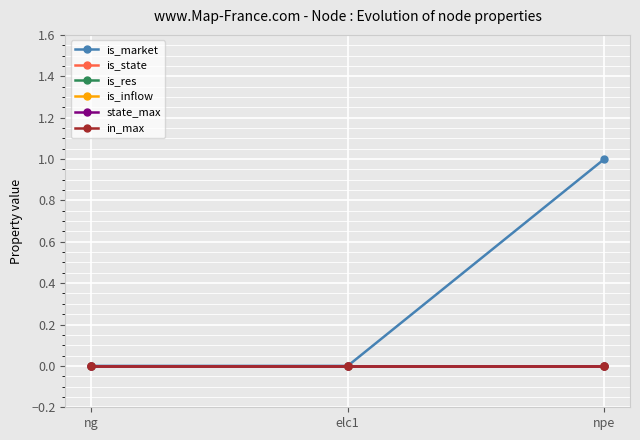

At how many categories does at least one series exceed 0?

1